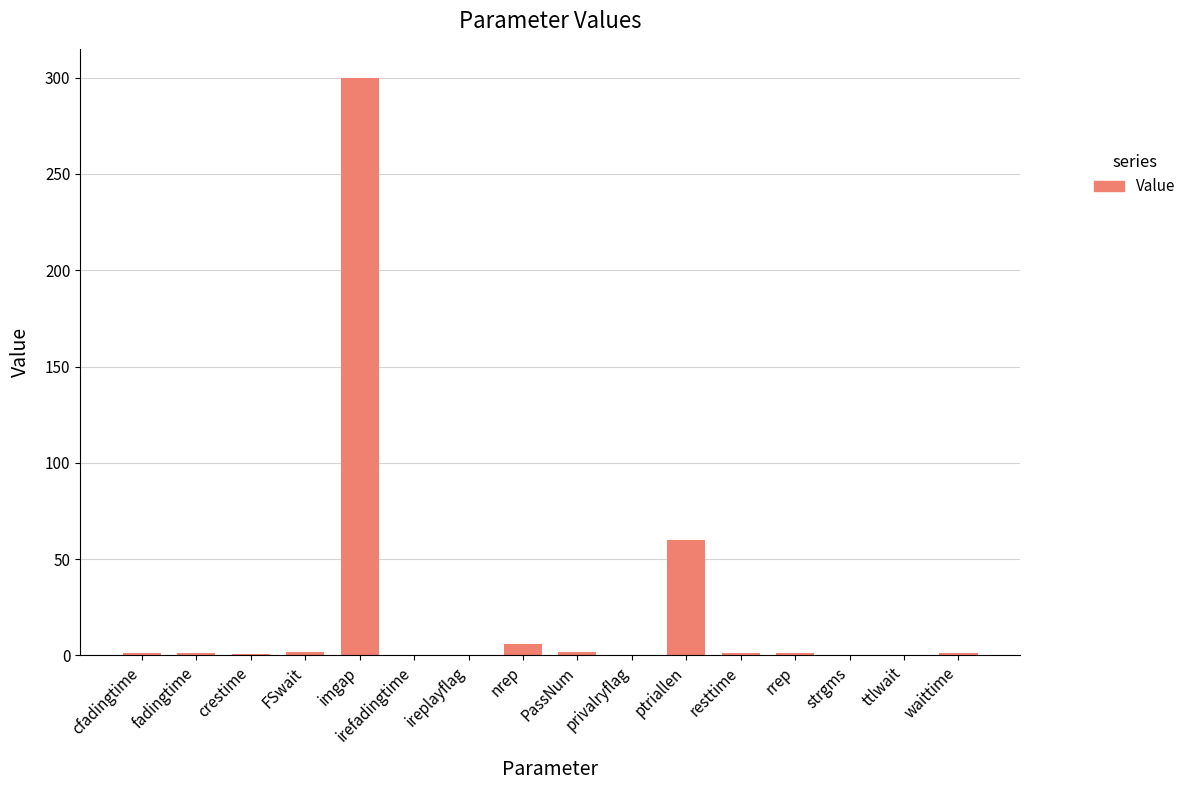

What is the average value?

23.5